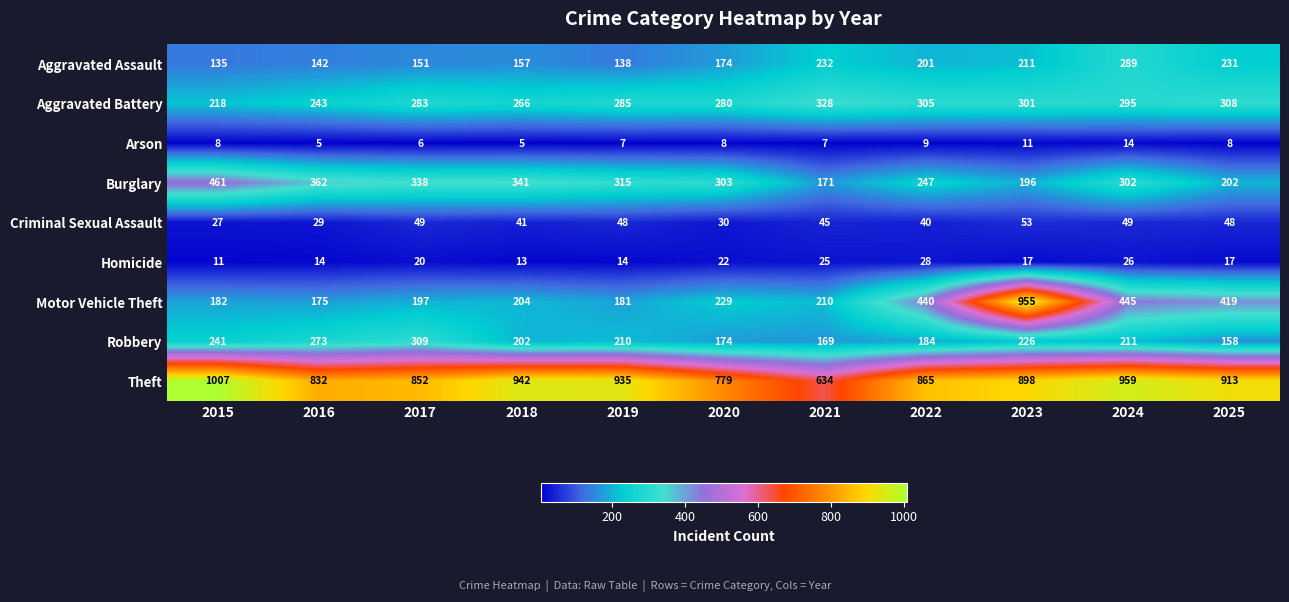

At which label does Criminal Sexual Assault first exceed 45?

2017